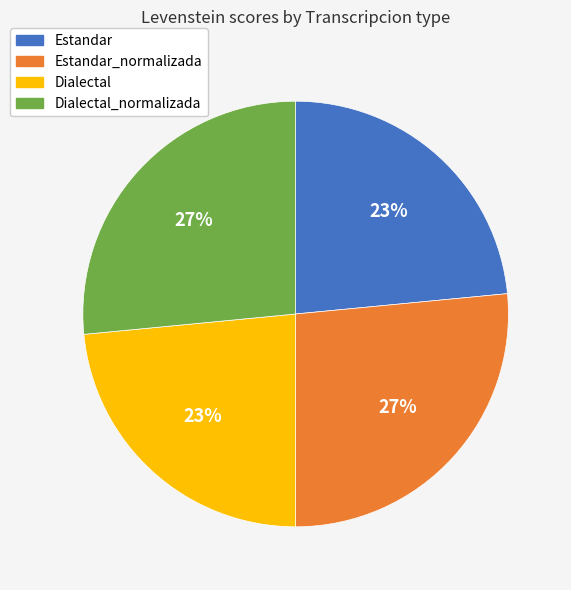

Is there any slice that represents more than half of the pie?

No